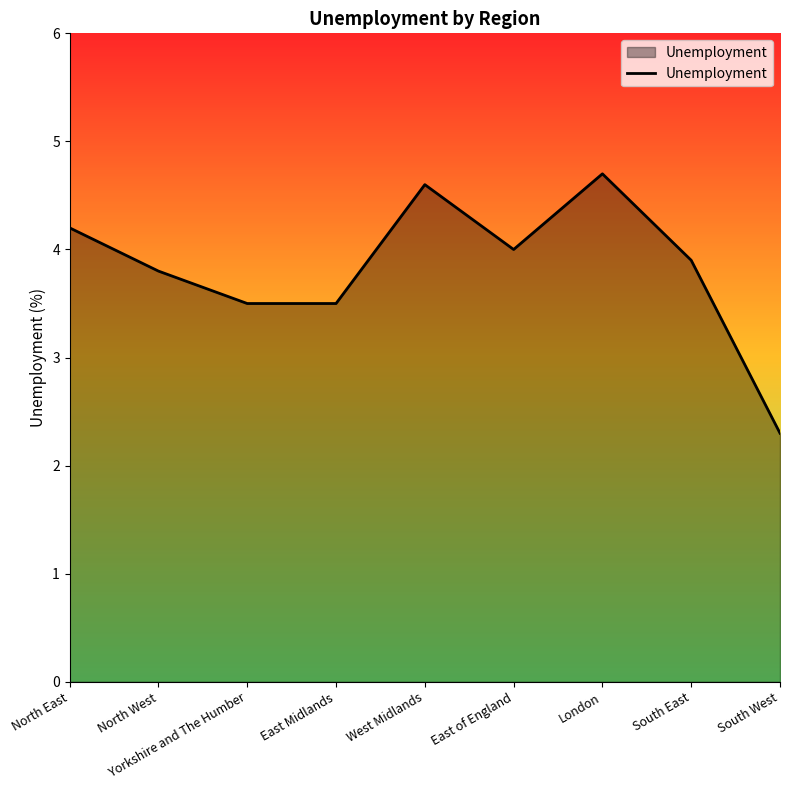

True or false: the data shows 4.7 at London.

True